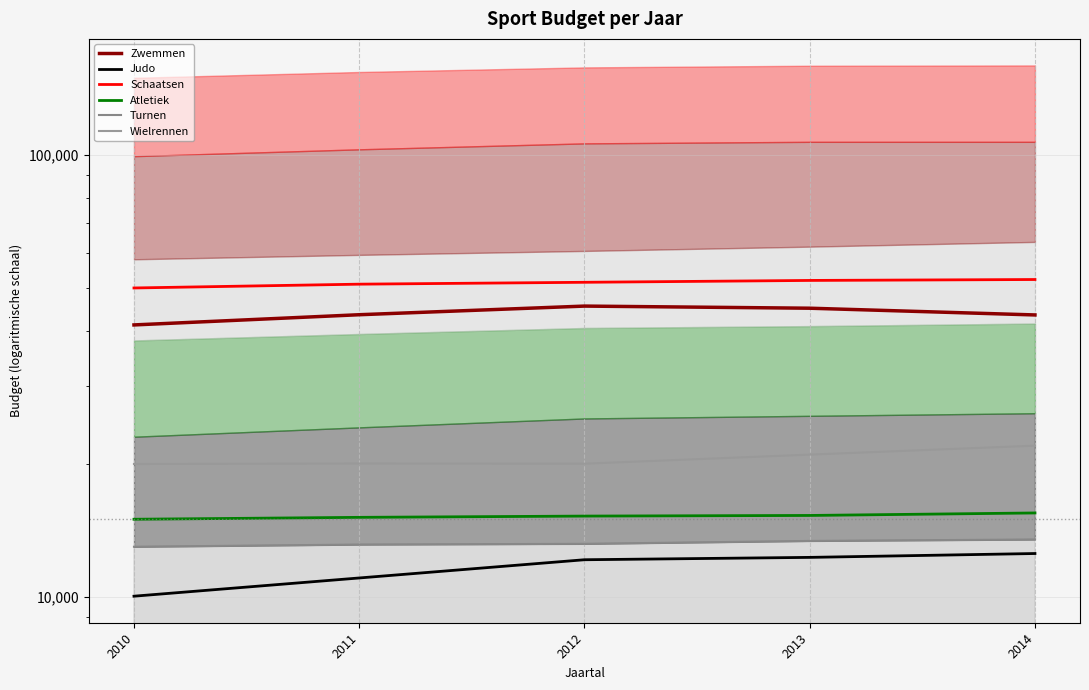

Reading right to left, list all the values displayed in this chart.

Zwemmen: 43450	45000	45500	43500	41250
Judo: 12550	12300	12150	11050	10050
Schaatsen: 52250	52000	51500	51000	50000
Atletiek: 15500	15300	15250	15150	15000
Turnen: 13500	13400	13200	13150	13000
Wielrennen: 22000	21000	20030	20050	20000